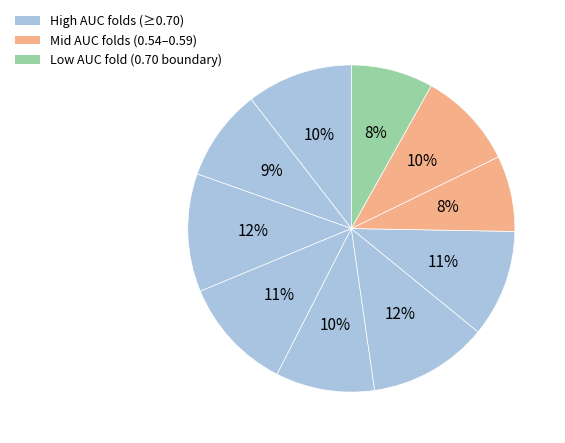

Is there any slice that represents more than half of the pie?

No